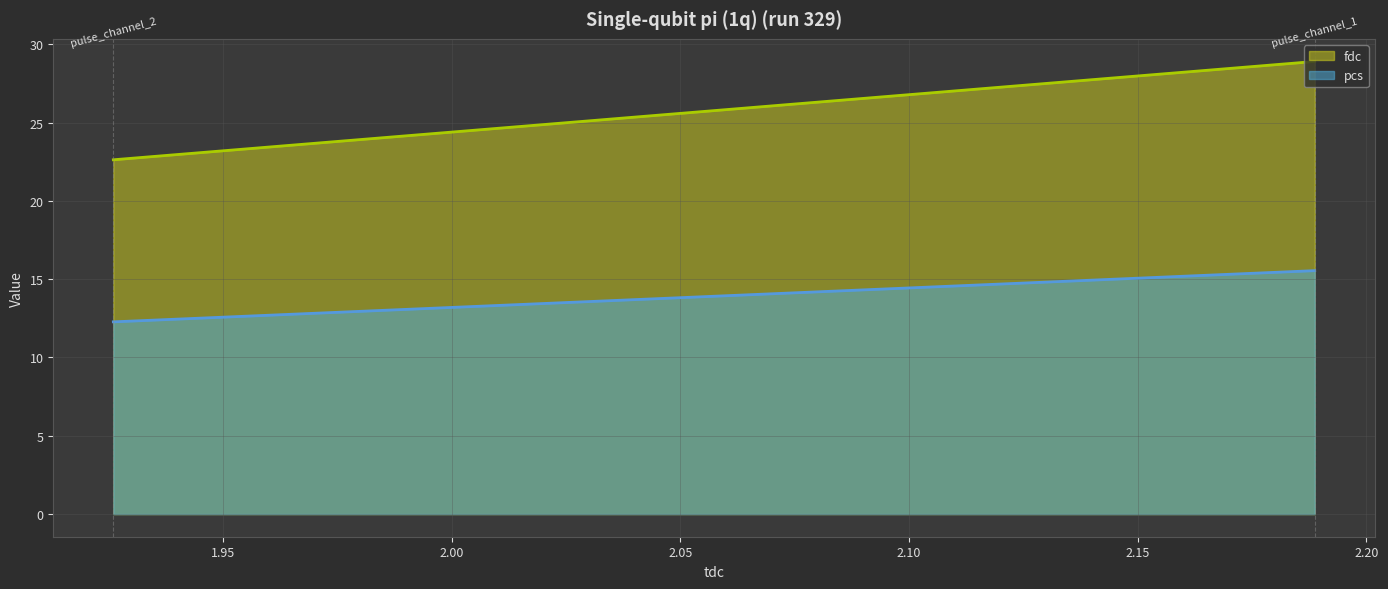

Which has a higher value, pulse_channel_1 or pulse_channel_2?

pulse_channel_1